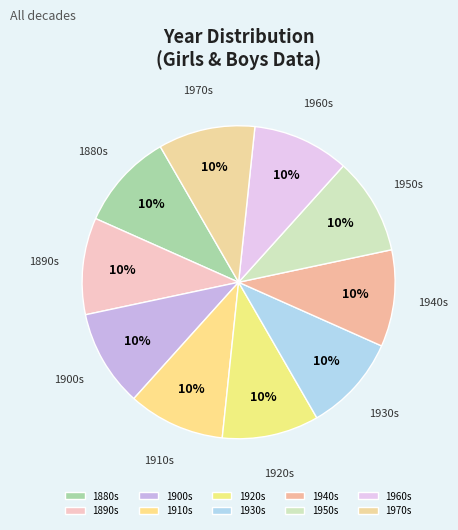

The 1940s slice represents 2% of the pie. True or false?

False